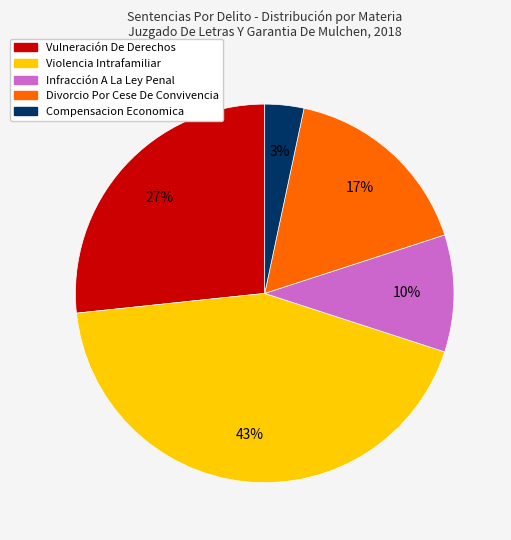

How many segments does this pie chart have?

5